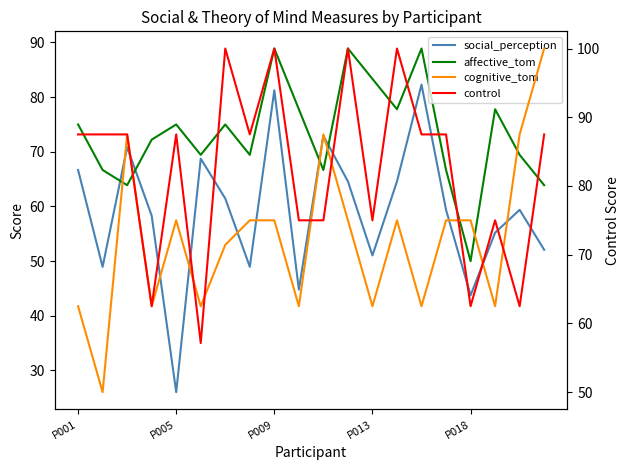

How many lines are shown in the chart?

4